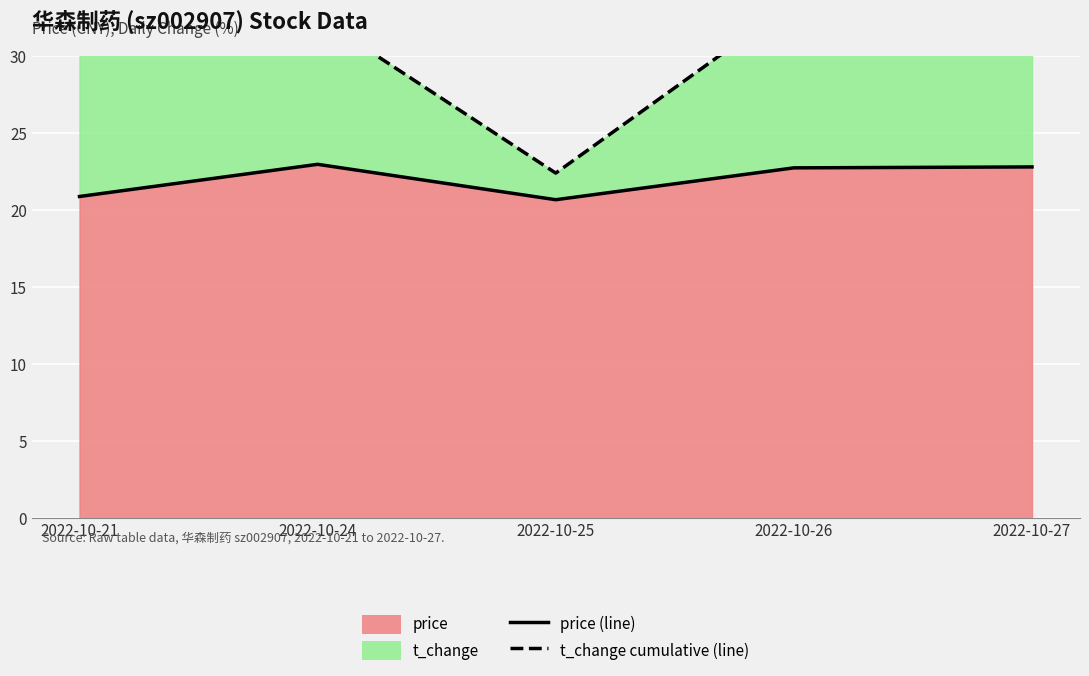

The value of price at 2022-10-25 is 20.7. True or false?

True